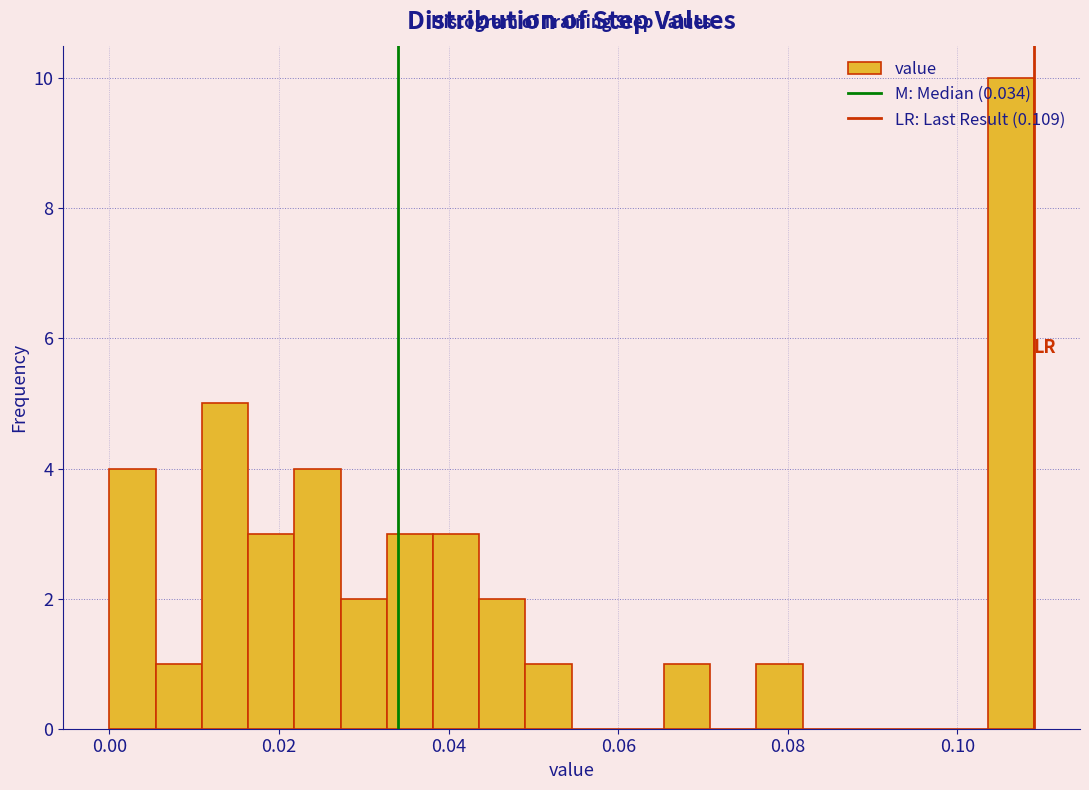

Read against the x-axis, roughly where is the centre of the tallest bar?

0.106